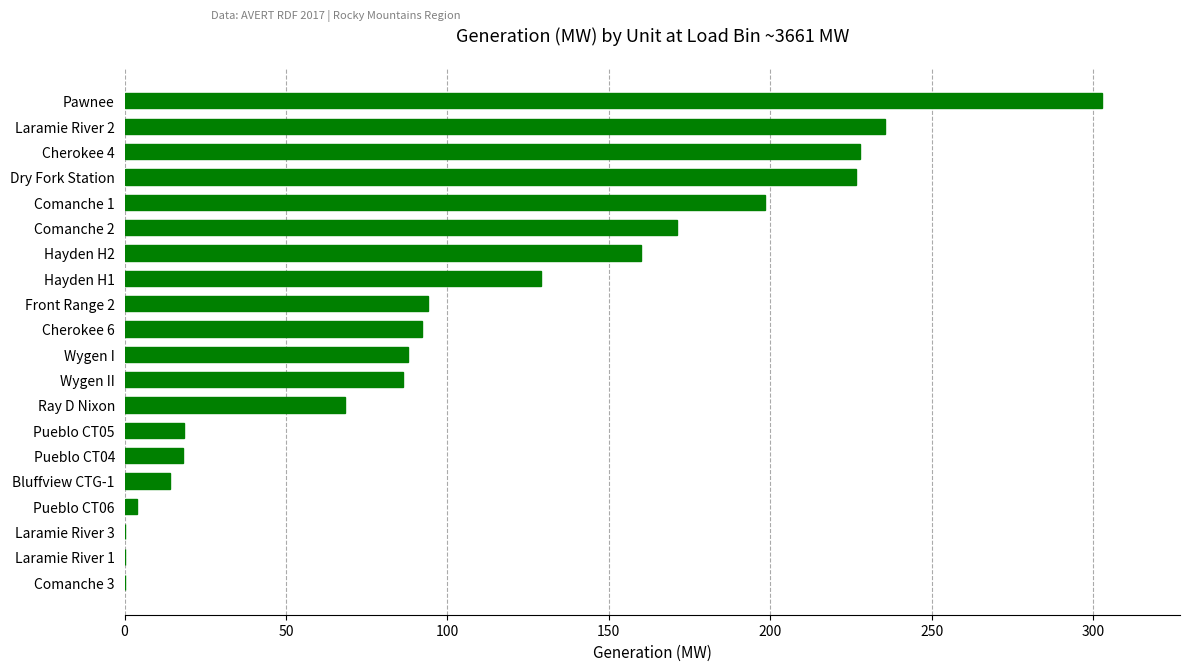

What is the greatest value displayed?

302.7